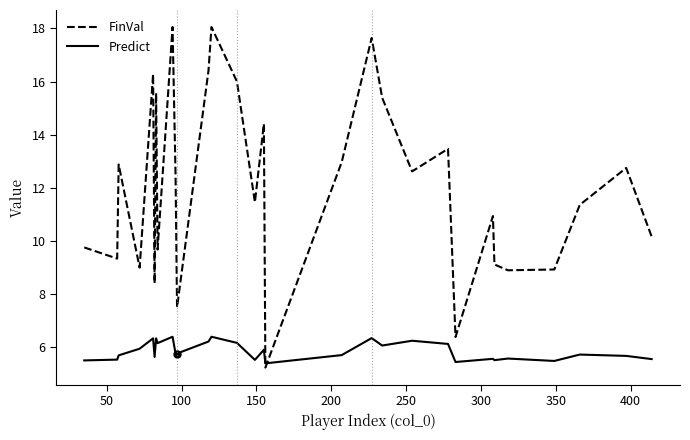

List the series in order of their overall mean, lowest first.

Predict, FinVal